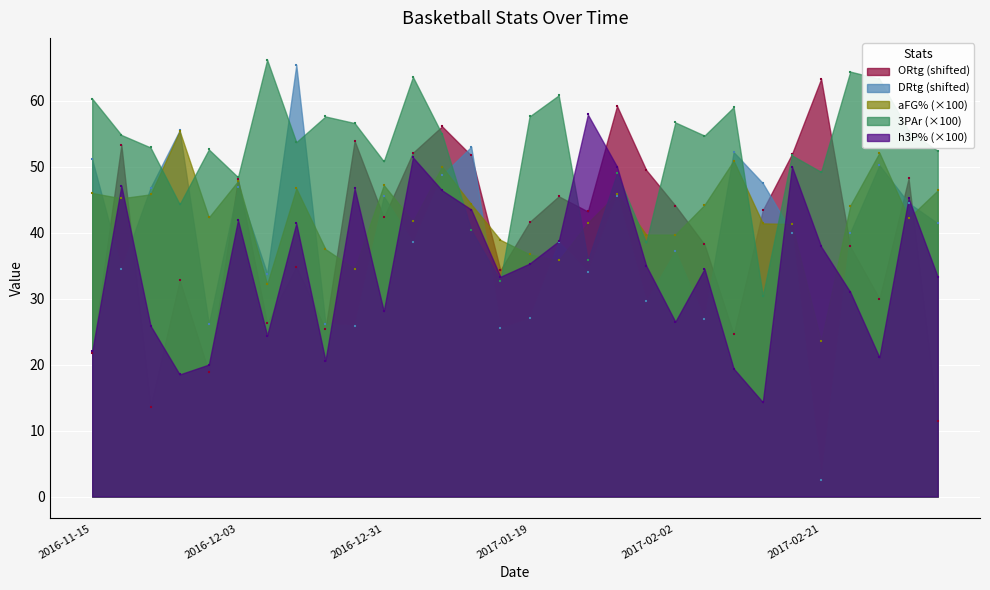

Is the value of 3PAr at 2017-02-25 greater than the value of ORtg at 2016-12-14?

Yes